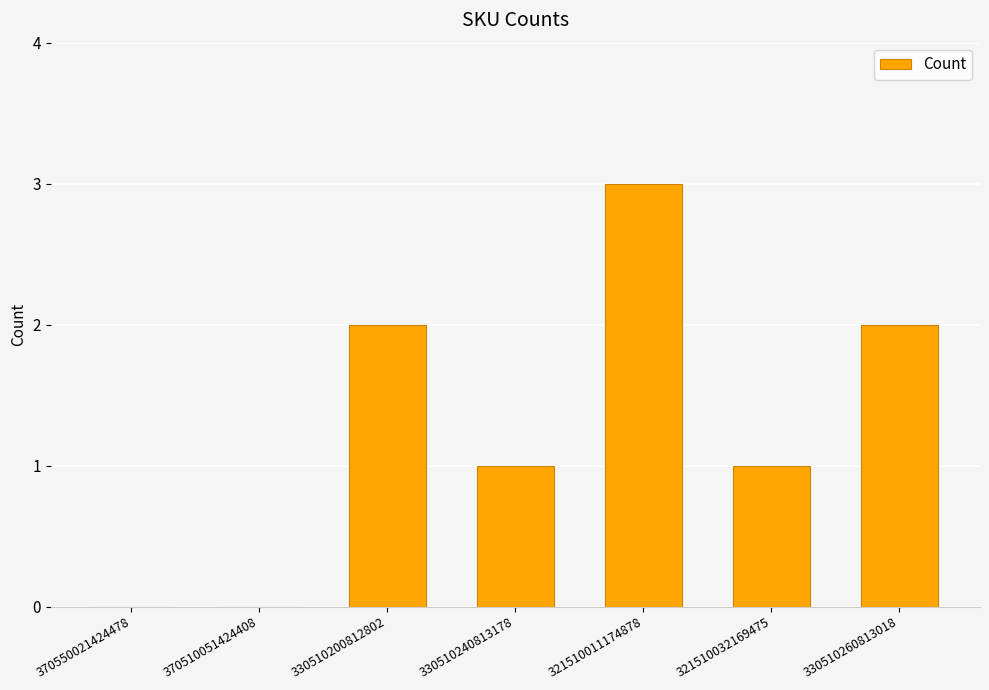

Is it true that the value at 330510240813178 is 2?

False